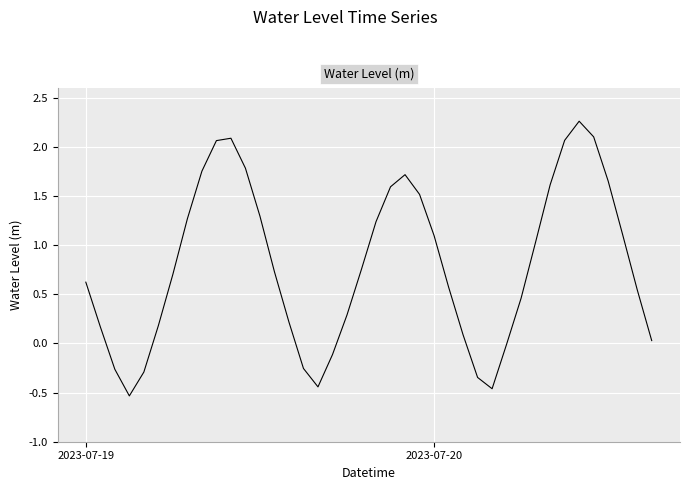

Does the chart have visible grid lines?

Yes